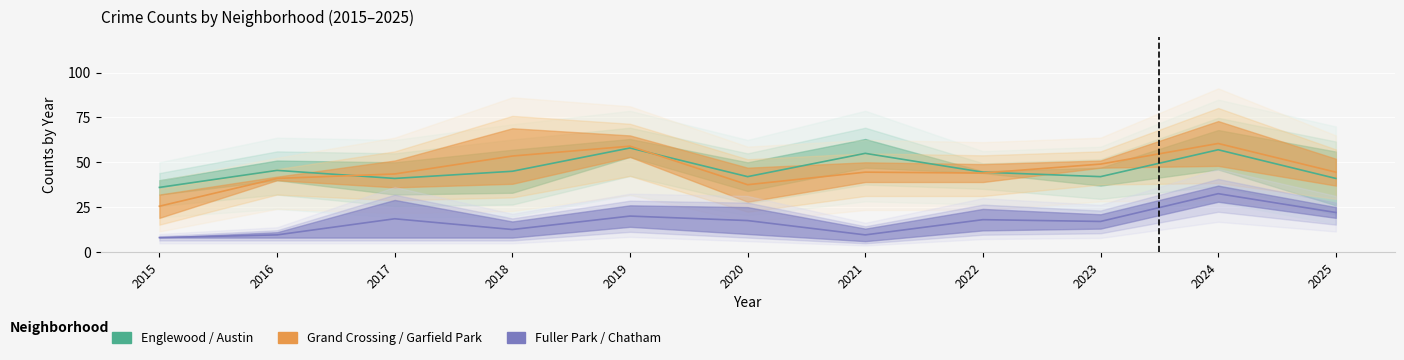

At which label is Grand Crossing / Garfield Park closest to 43?

2017